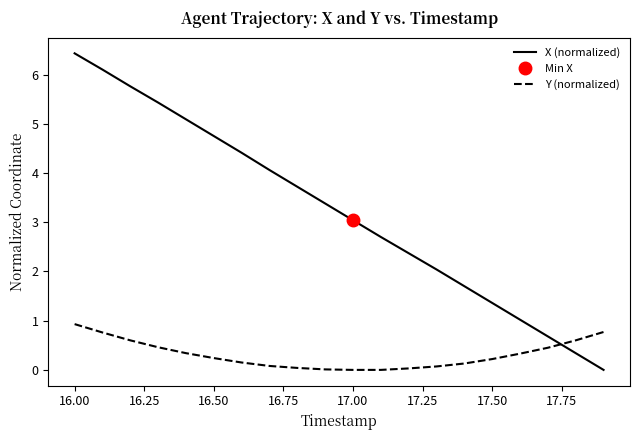

True or false: Y (normalized) and X (normalized) intersect in this chart.

True